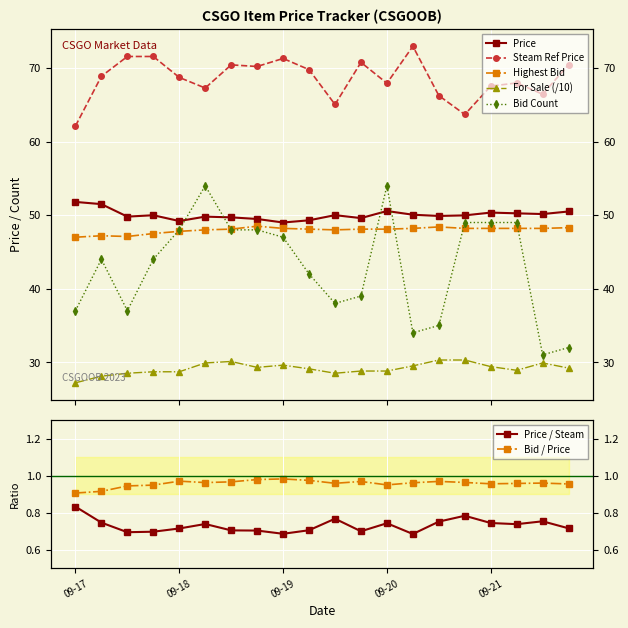

At which label does Steam Ref Price reach its minimum?

09-17